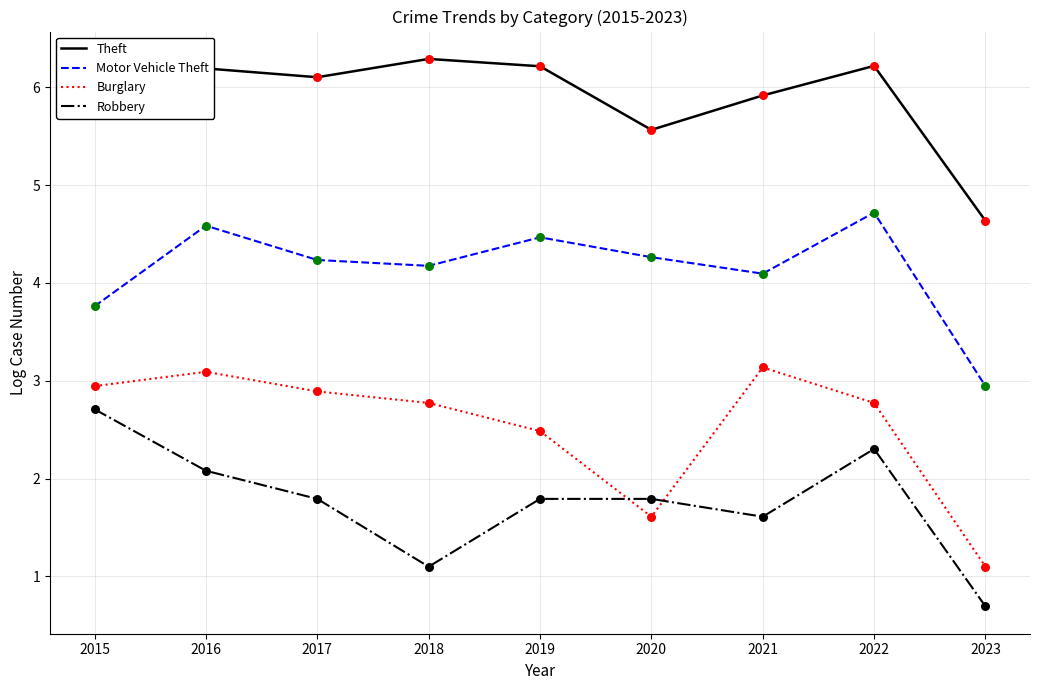

Between 2015 and 2023, which series saw the biggest shift?

Robbery